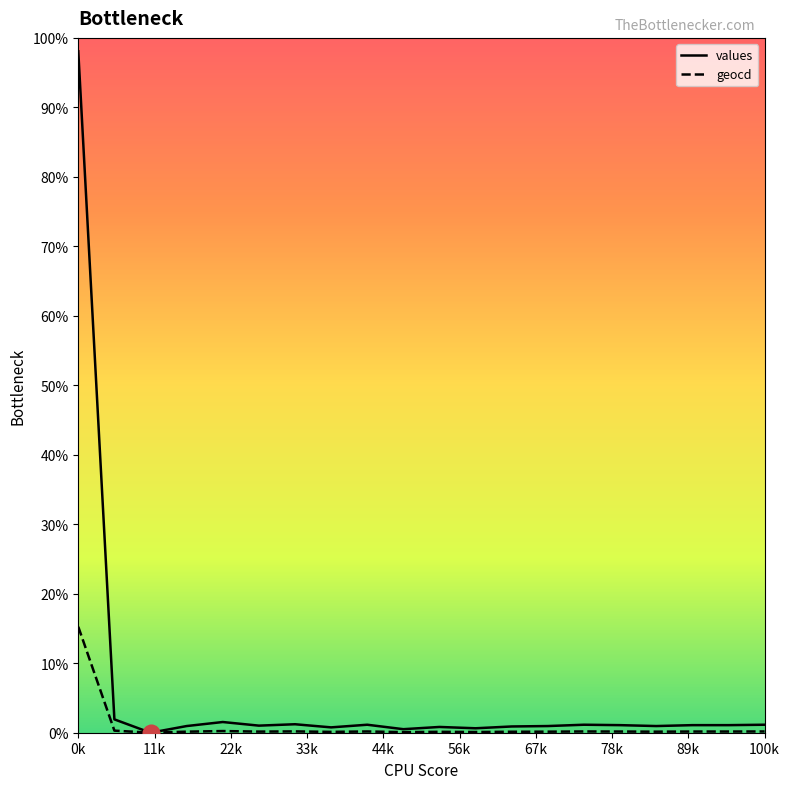

Where is the first local minimum for values?

2